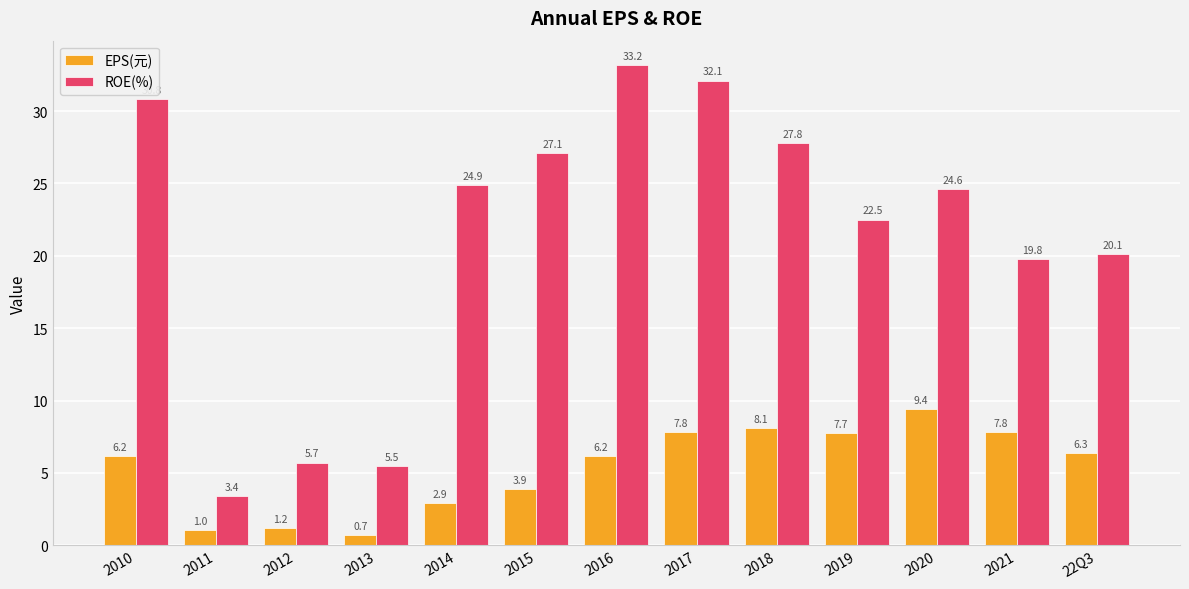

List the labels in order of ROE(%) value, largest first.

2016, 2017, 2010, 2018, 2015, 2014, 2020, 2019, 22Q3, 2021, 2012, 2013, 2011